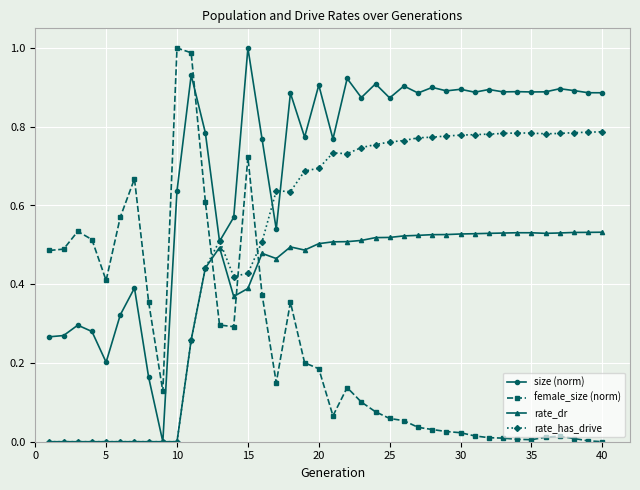

How many distinct data groups are displayed?

4